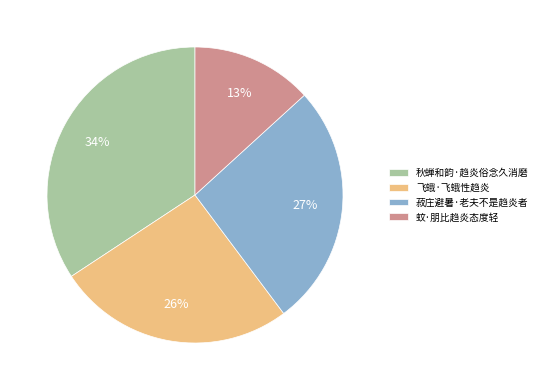

Which category has the smallest portion of the pie?

蚊·朋比趋炎态度轻